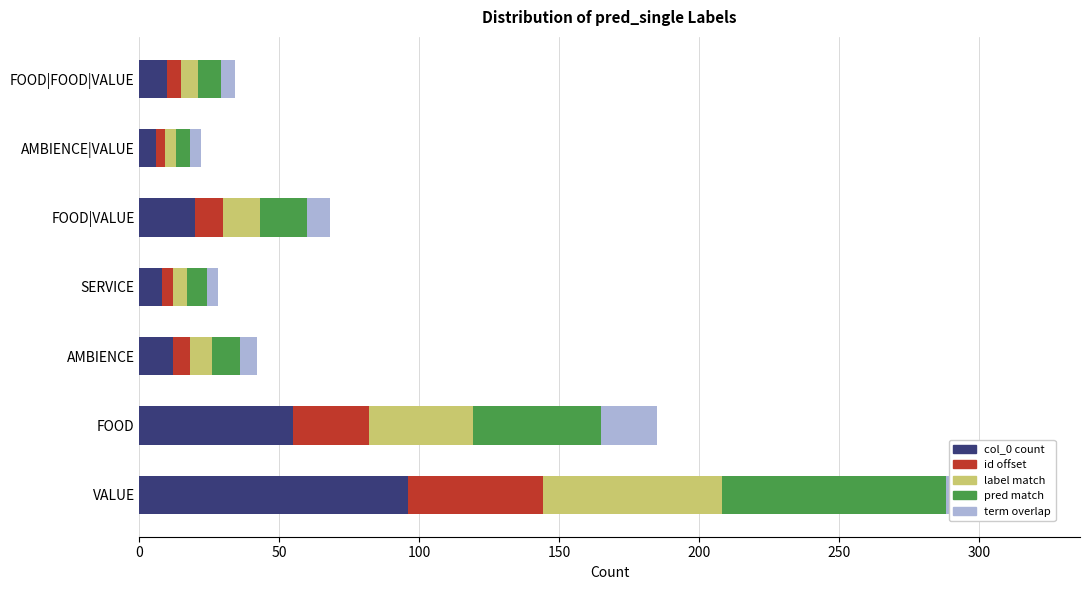

List the series in order of their peak value, lowest first.

term overlap, id offset, label match, pred match, col_0 count